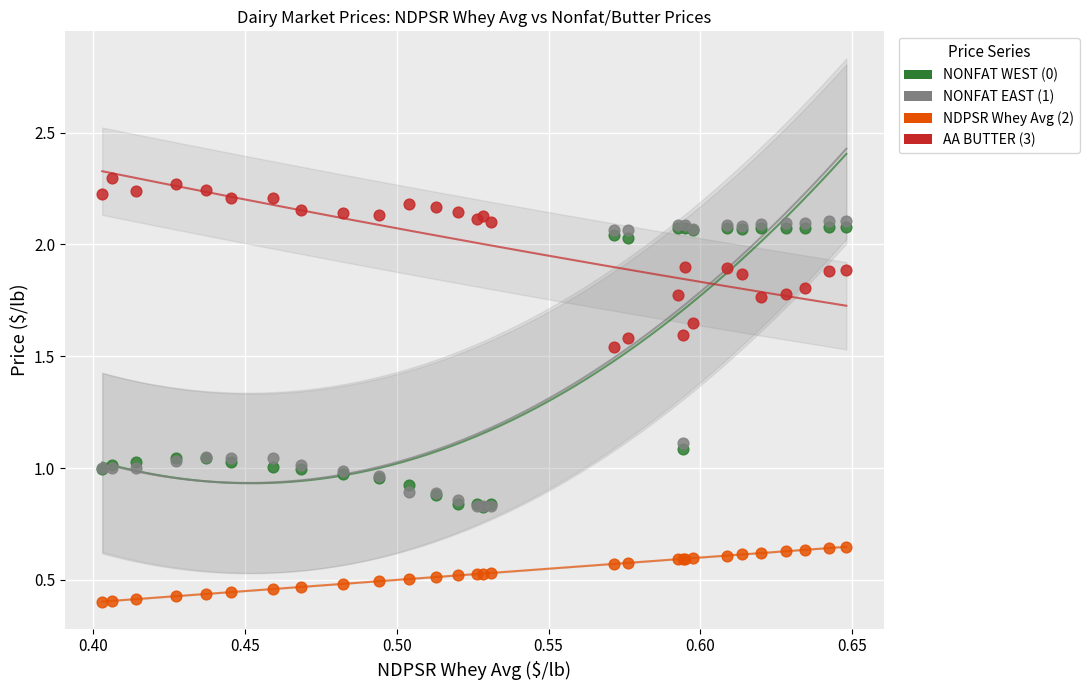

What are all the series names shown in the legend?

NONFAT WEST (0), NONFAT EAST (1), NDPSR Whey Avg (2), AA BUTTER (3)